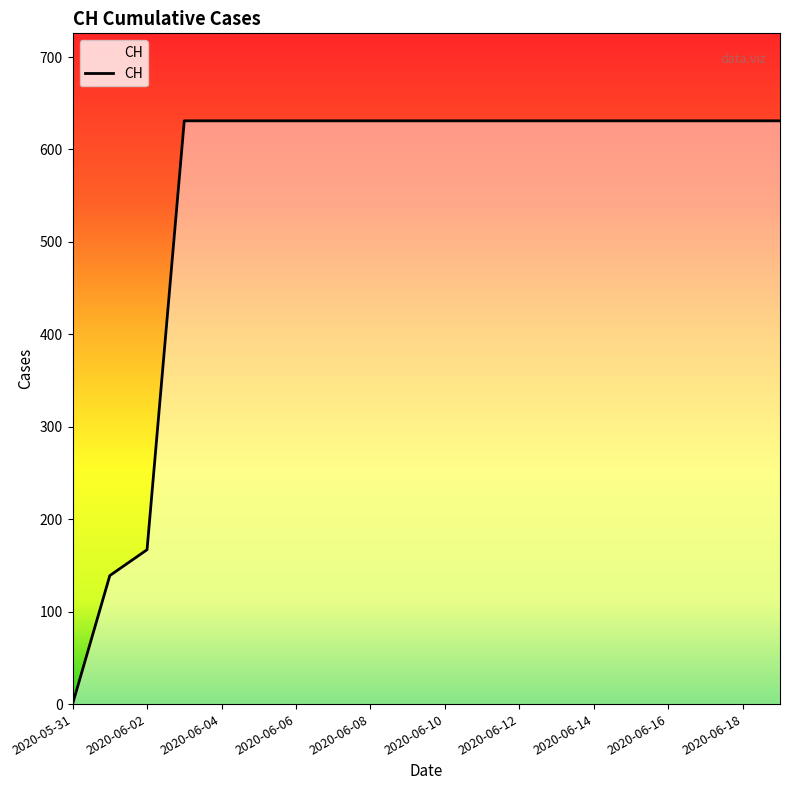

What is the difference between the maximum and minimum values?

631